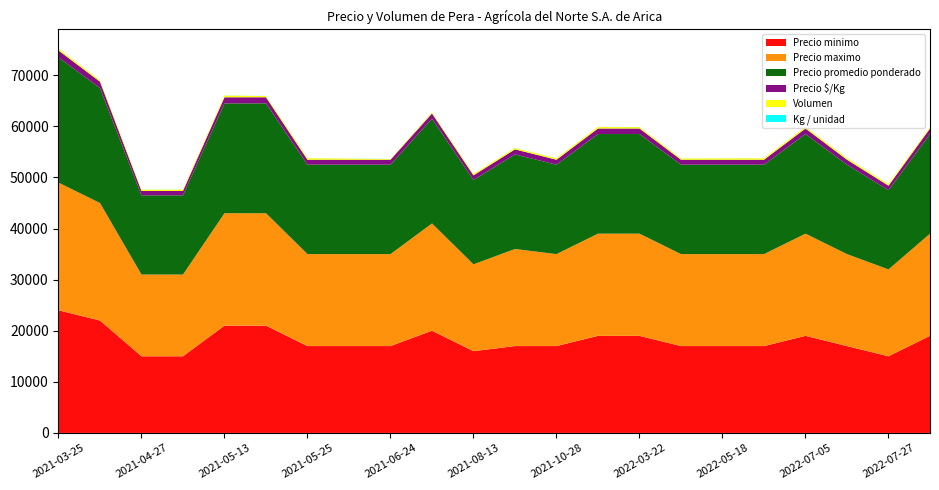

Reading right to left, extract all data points from this chart.

Precio minimo: 2022-08-18=19000	2022-07-27=15000	2022-07-21=17000	2022-07-05=19000	2022-06-03=17000	2022-05-18=17000	2022-04-27=17000	2022-03-22=19000	2021-11-25=19000	2021-10-28=17000	2021-10-05=17000	2021-08-13=16000	2021-07-21=20000	2021-06-24=17000	2021-06-08=17000	2021-05-25=17000	2021-05-20=21000	2021-05-13=21000	2021-05-07=15000	2021-04-27=15000	2021-04-06=22000	2021-03-25=24000
Precio maximo: 2022-08-18=20000	2022-07-27=17000	2022-07-21=18000	2022-07-05=20000	2022-06-03=18000	2022-05-18=18000	2022-04-27=18000	2022-03-22=20000	2021-11-25=20000	2021-10-28=18000	2021-10-05=19000	2021-08-13=17000	2021-07-21=21000	2021-06-24=18000	2021-06-08=18000	2021-05-25=18000	2021-05-20=22000	2021-05-13=22000	2021-05-07=16000	2021-04-27=16000	2021-04-06=23000	2021-03-25=25000
Precio promedio ponderado: 2022-08-18=19500	2022-07-27=15500	2022-07-21=17500	2022-07-05=19500	2022-06-03=17500	2022-05-18=17500	2022-04-27=17500	2022-03-22=19500	2021-11-25=19500	2021-10-28=17500	2021-10-05=18500	2021-08-13=16500	2021-07-21=20500	2021-06-24=17500	2021-06-08=17500	2021-05-25=17500	2021-05-20=21500	2021-05-13=21500	2021-05-07=15500	2021-04-27=15500	2021-04-06=22500	2021-03-25=24500
Precio $/Kg: 2022-08-18=1083	2022-07-27=889	2022-07-21=972	2022-07-05=1083	2022-06-03=972	2022-05-18=972	2022-04-27=972	2022-03-22=1083	2021-11-25=1083	2021-10-28=972	2021-10-05=1000	2021-08-13=917	2021-07-21=1025	2021-06-24=972	2021-06-08=972	2021-05-25=972	2021-05-20=1194	2021-05-13=1194	2021-05-07=861	2021-04-27=861	2021-04-06=1250	2021-03-25=1361
Volumen: 2022-08-18=260	2022-07-27=300	2022-07-21=300	2022-07-05=285	2022-06-03=285	2022-05-18=275	2022-04-27=250	2022-03-22=270	2021-11-25=300	2021-10-28=275	2021-10-05=260	2021-08-13=260	2021-07-21=200	2021-06-24=130	2021-06-08=225	2021-05-25=300	2021-05-20=250	2021-05-13=340	2021-05-07=250	2021-04-27=250	2021-04-06=275	2021-03-25=325
Kg / unidad: 2022-08-18=18	2022-07-27=18	2022-07-21=18	2022-07-05=18	2022-06-03=18	2022-05-18=18	2022-04-27=18	2022-03-22=18	2021-11-25=18	2021-10-28=18	2021-10-05=18	2021-08-13=18	2021-07-21=20	2021-06-24=18	2021-06-08=18	2021-05-25=18	2021-05-20=18	2021-05-13=18	2021-05-07=18	2021-04-27=18	2021-04-06=18	2021-03-25=18